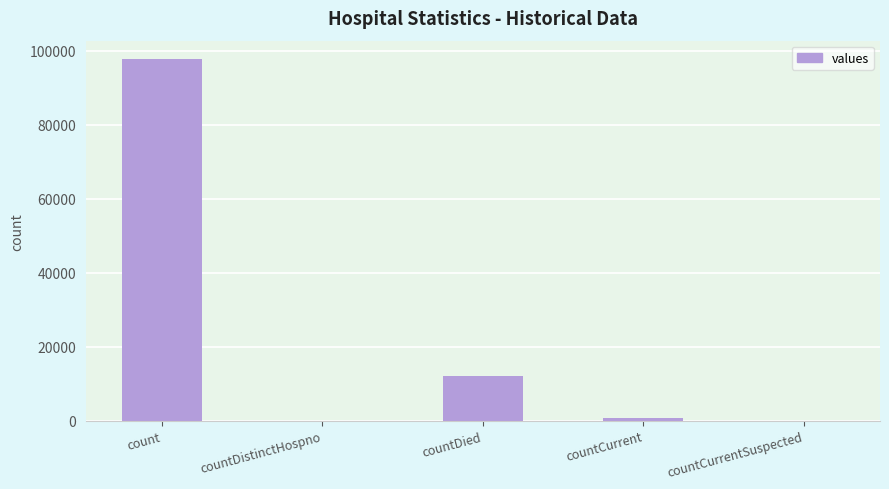

The value at countCurrentSuspected is -46191. True or false?

False